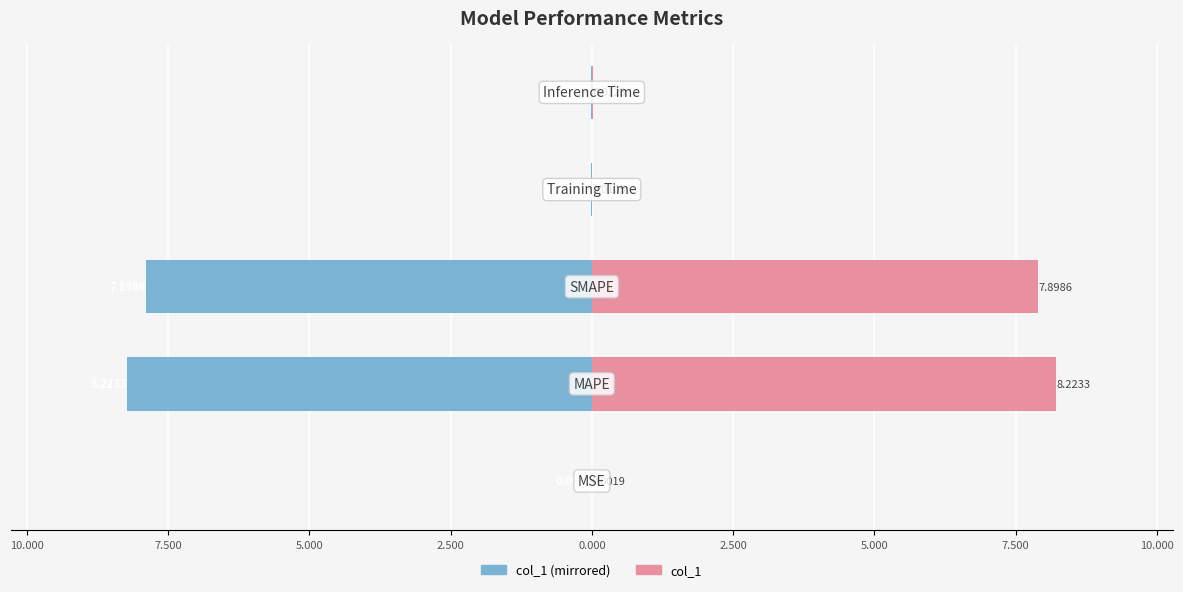

True or false: col_1 (left) has a value of -0.0 at 5.000.

True